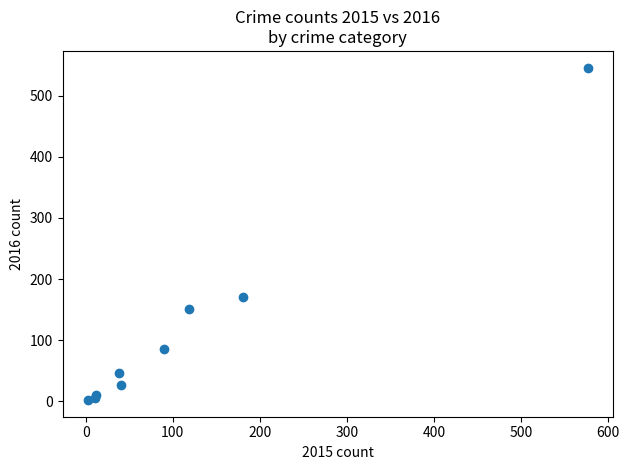

What Y value in the scatter plot is closest to 274?

171